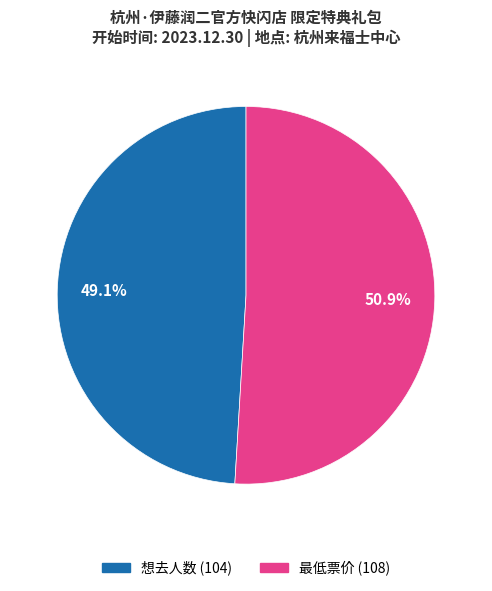

What is the largest slice in the pie chart?

最低票价